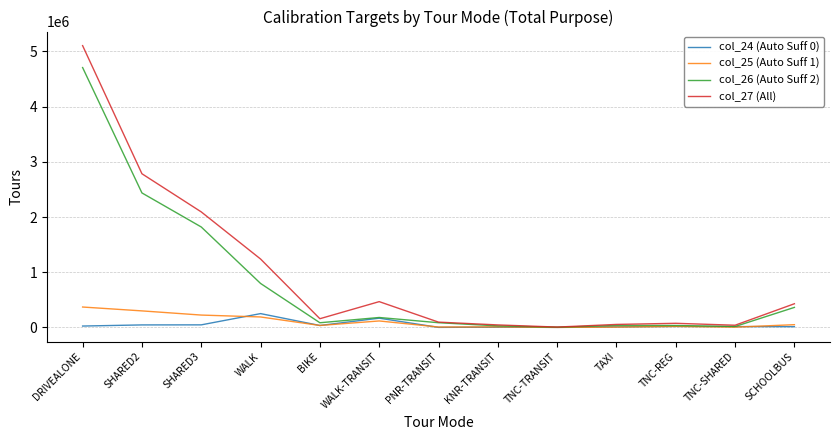

What is the maximum value shown in the chart?

5104906